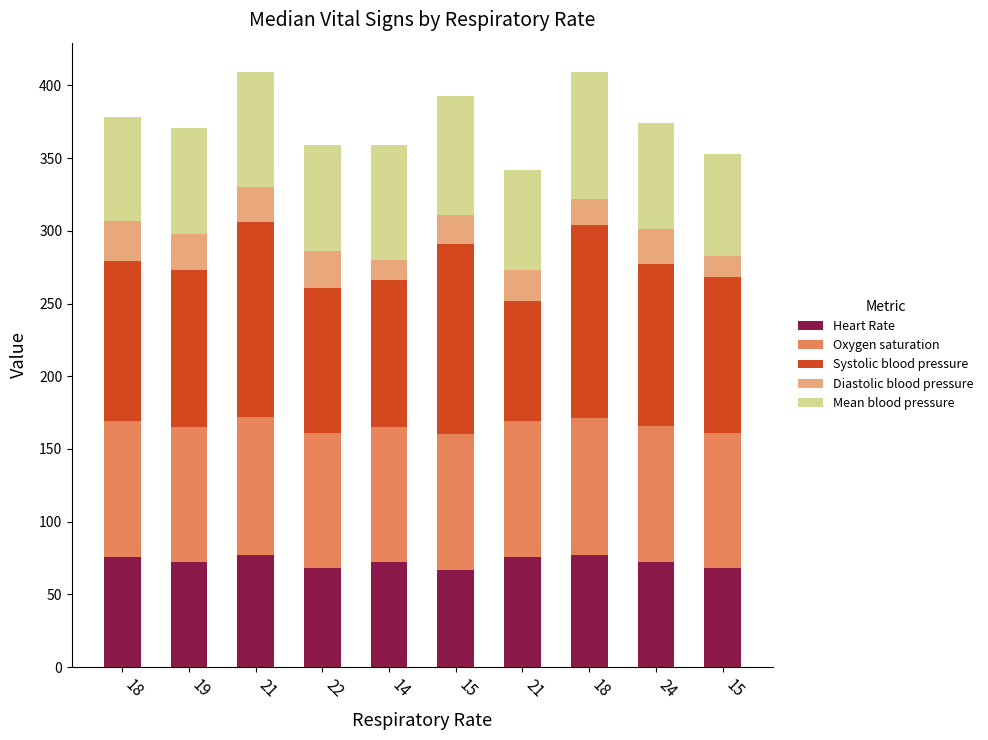

What is the total value across all series at 19?

371